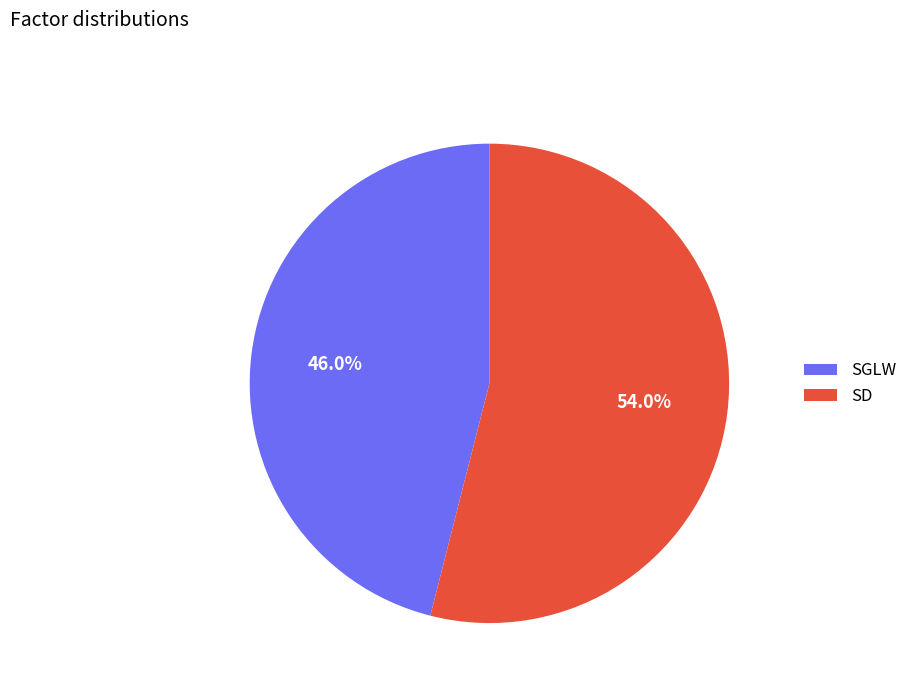

Count the number of slices in the pie.

2